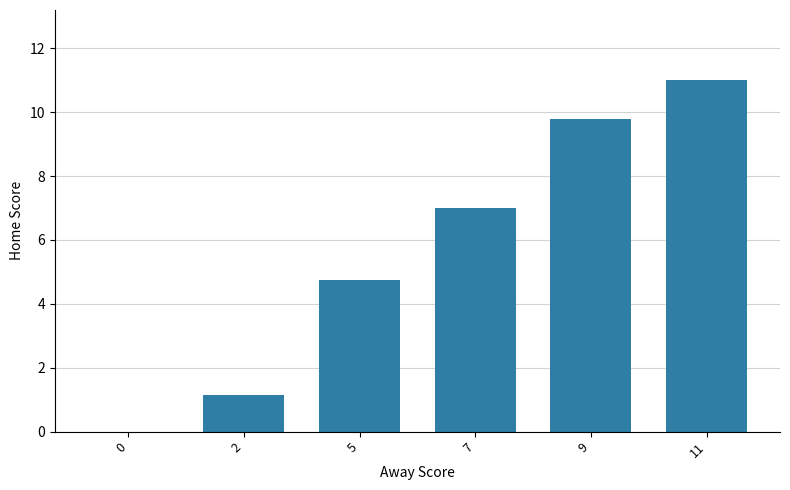

What is the maximum value shown in the chart?

11.0